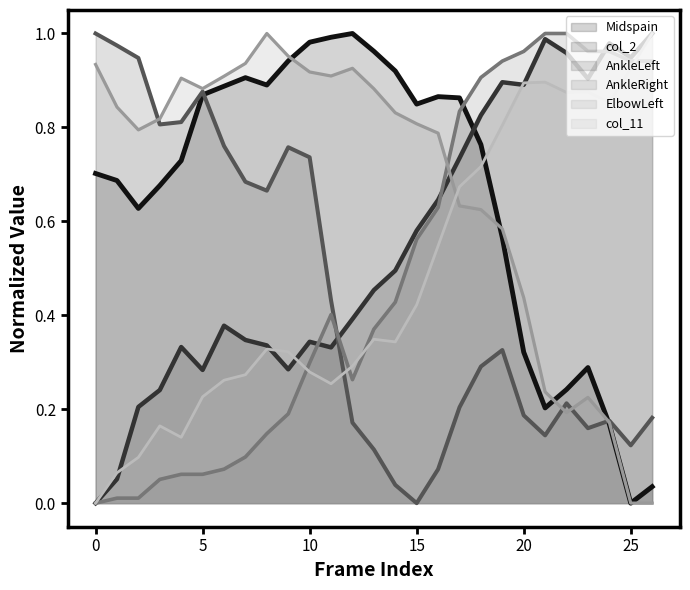

What is the sum of all AnkleLeft values?

11.9